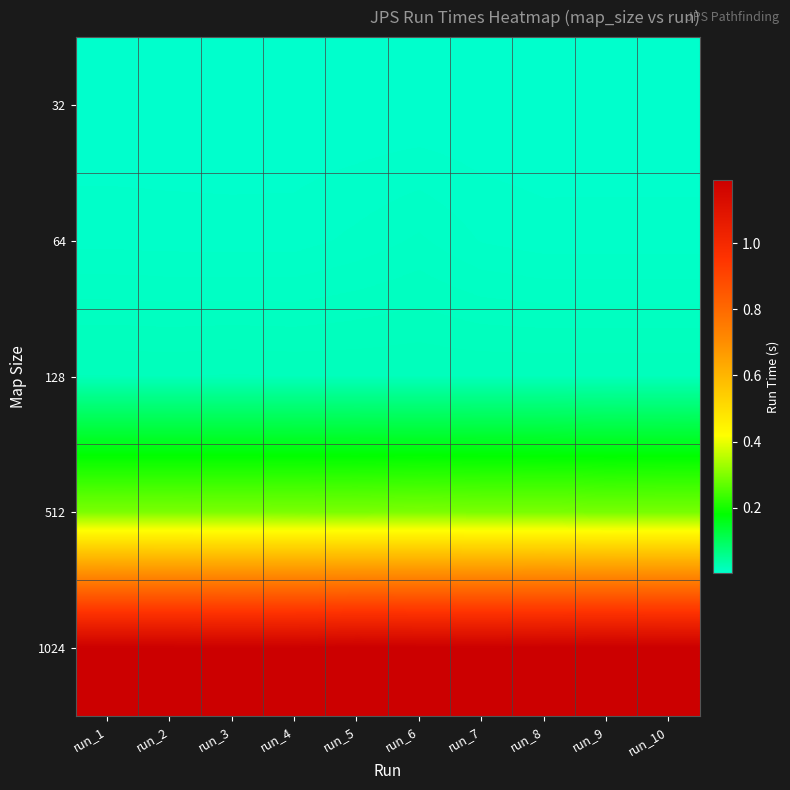

Which label corresponds to the largest value in the chart?

run_9